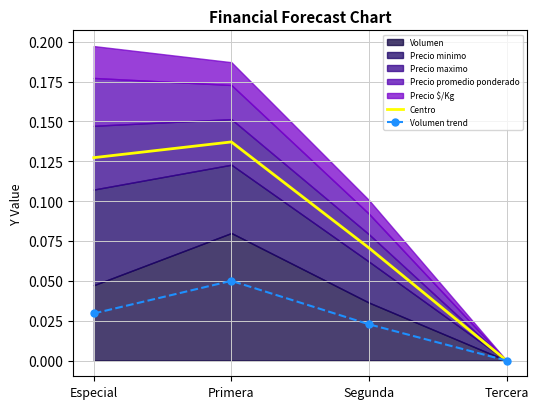

At which category does Volumen trend reach its first local peak?

Primera